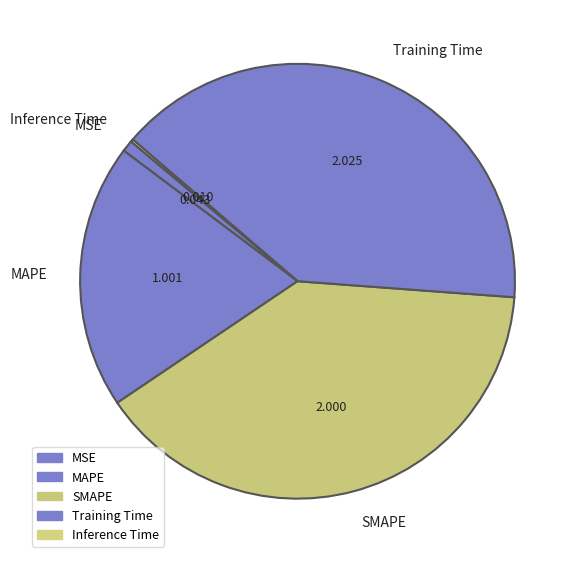

Combined, do MSE and MAPE account for over 50%?

No